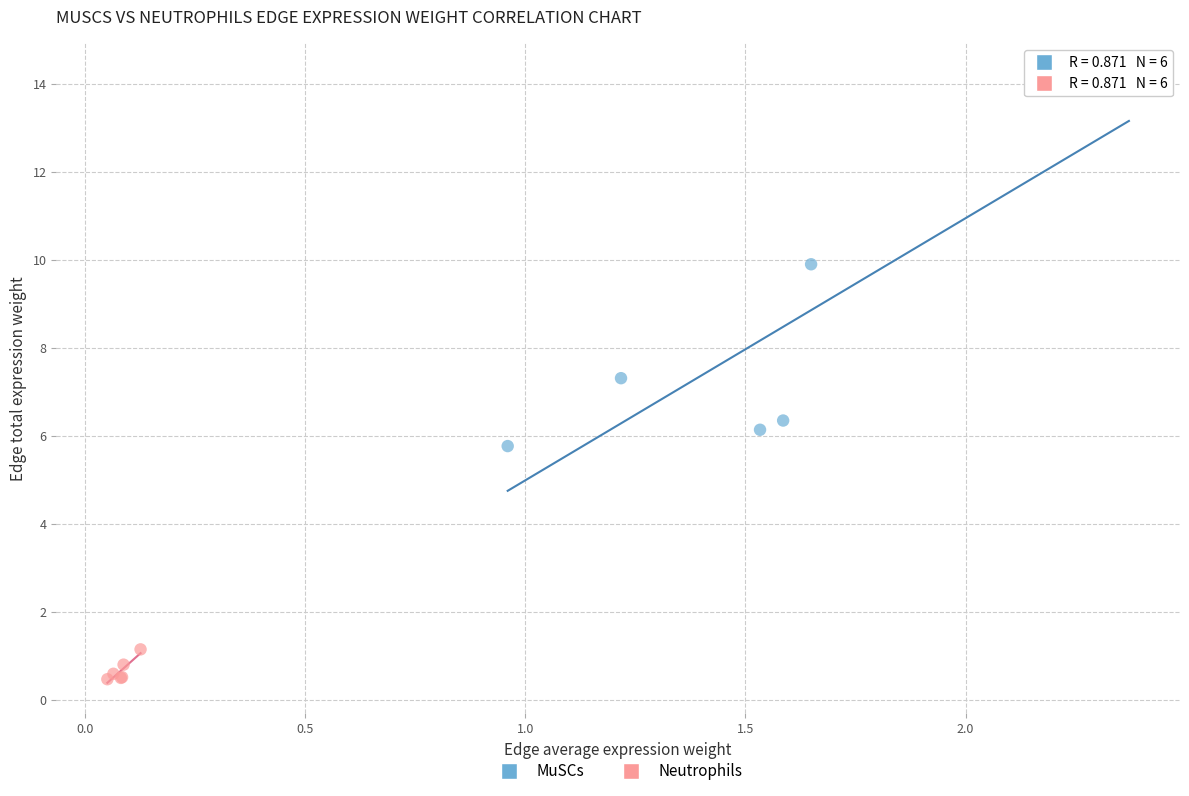

Which series reaches the minimum Y coordinate?

Neutrophils